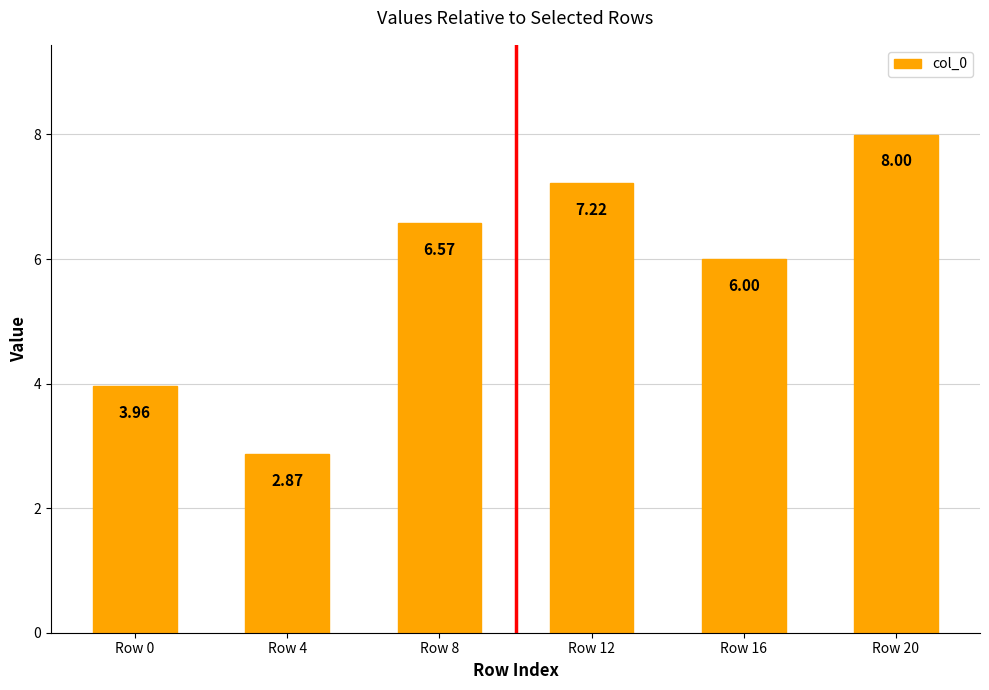

What is the change in value from Row 8 to Row 20?

+1.4